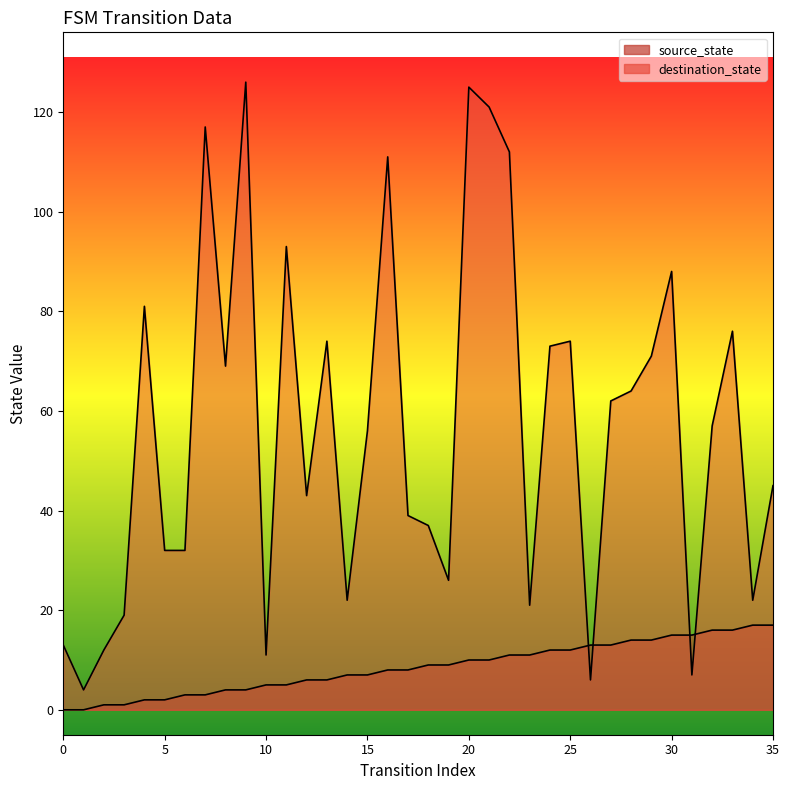

What is the value of the destination_state point at the 8th from the left?

117